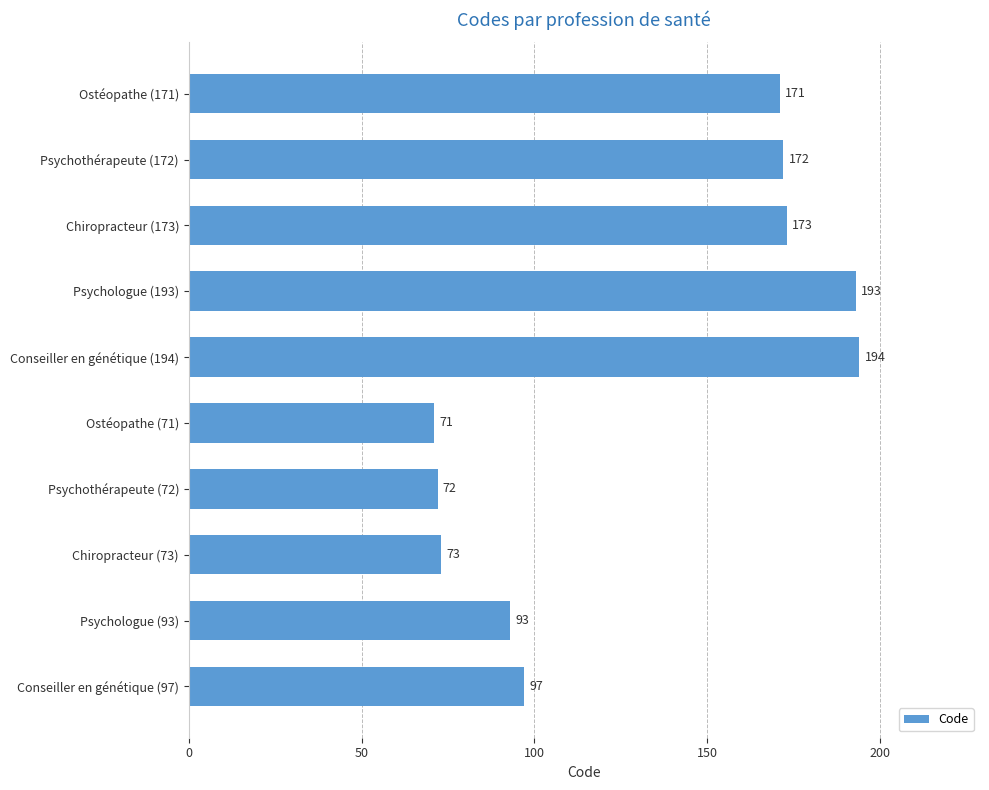

True or false: the data shows 172 at Psychothérapeute (172).

True